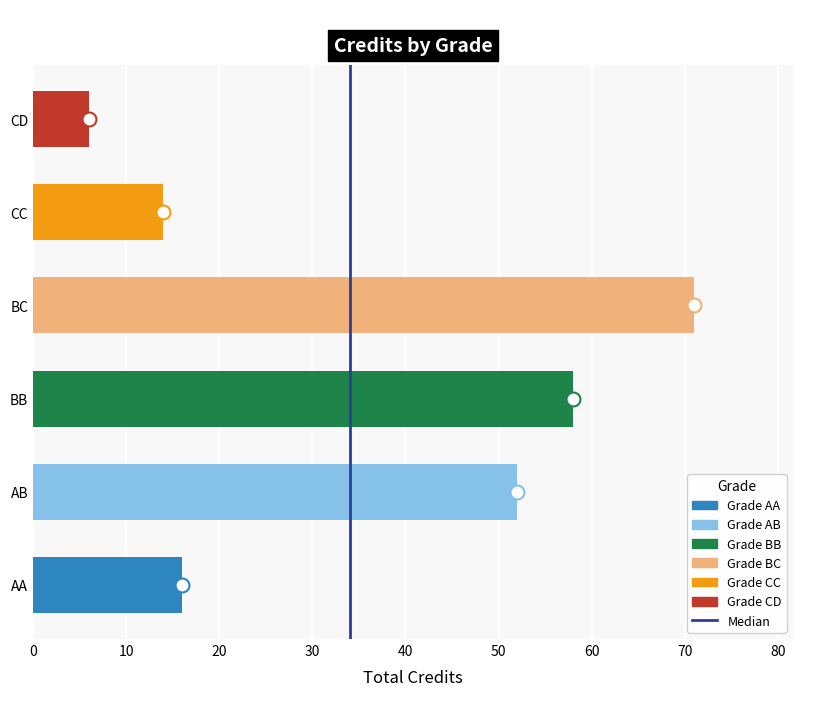

What is the average value?

36